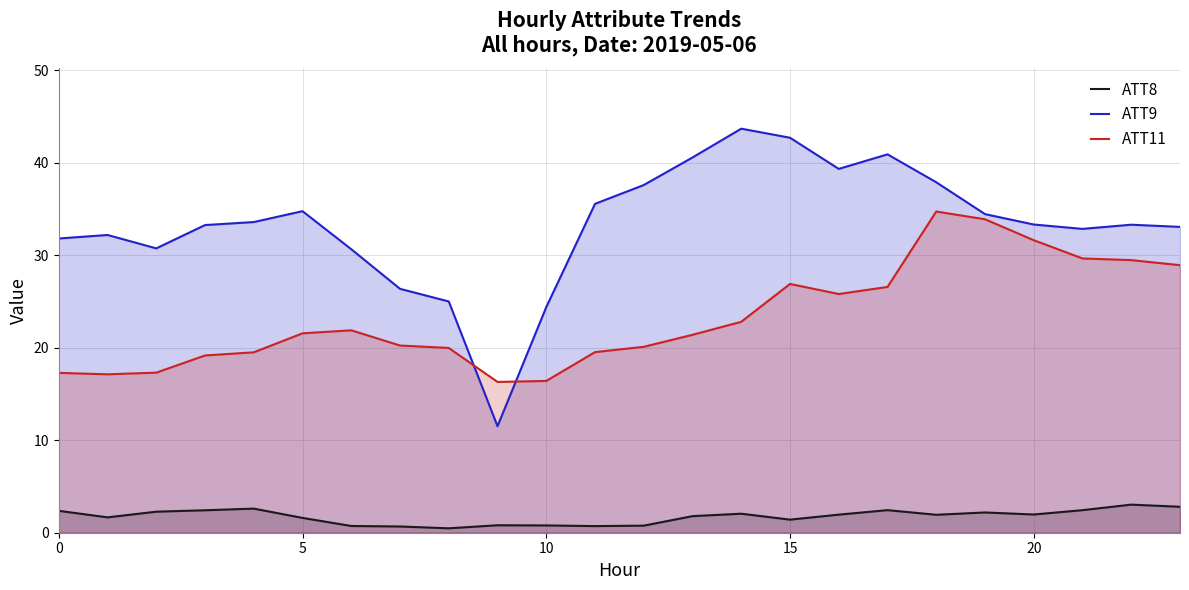

Rank the series by their maximum value, from highest to lowest.

ATT9, ATT11, ATT8